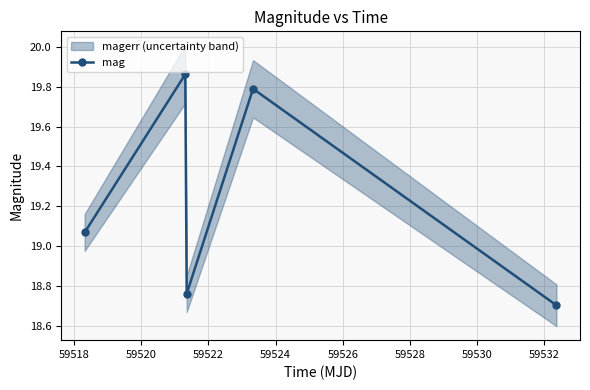

In mag, how many points are lower than both neighbors (excluding endpoints)?

1